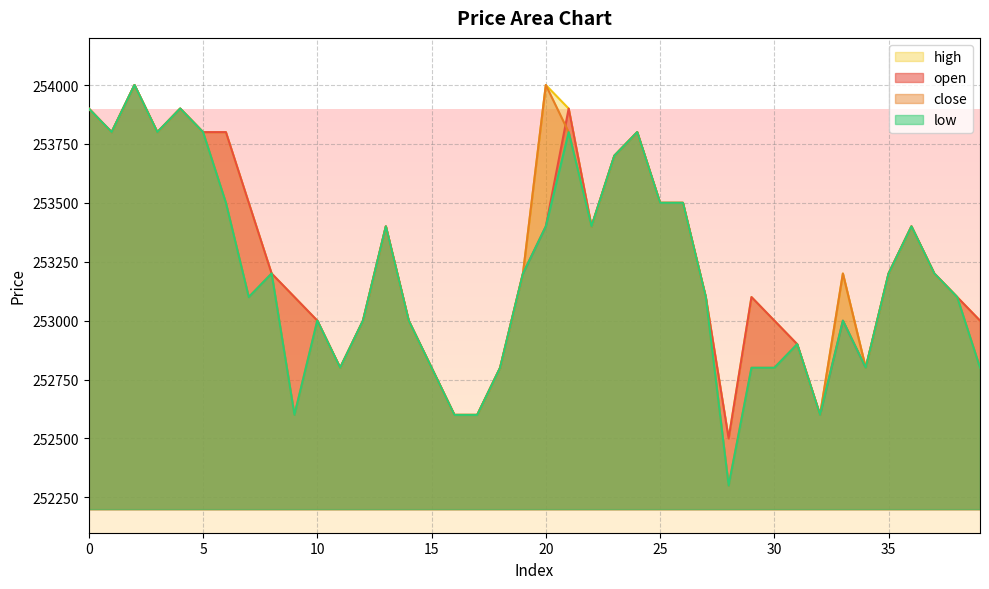

At how many categories does at least one series exceed 253149?

22